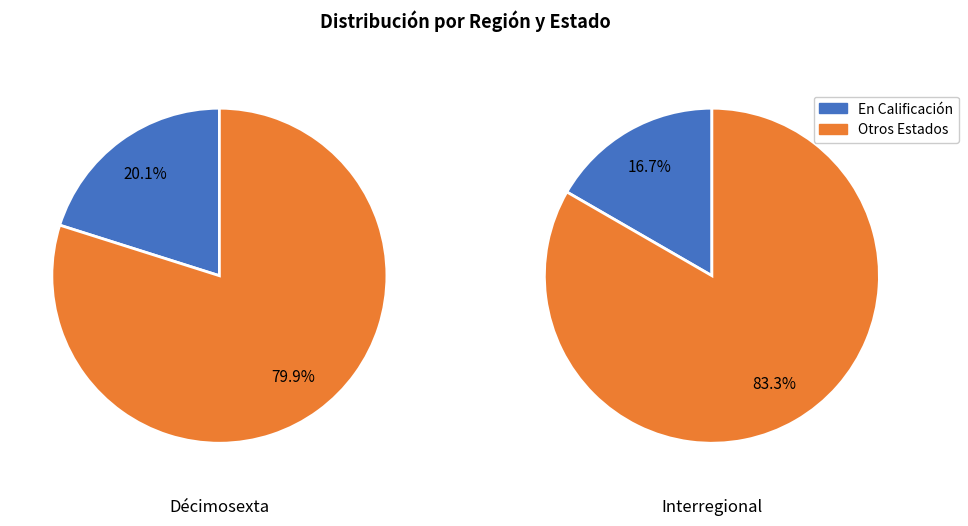

Is Interregional the majority of the pie?

No